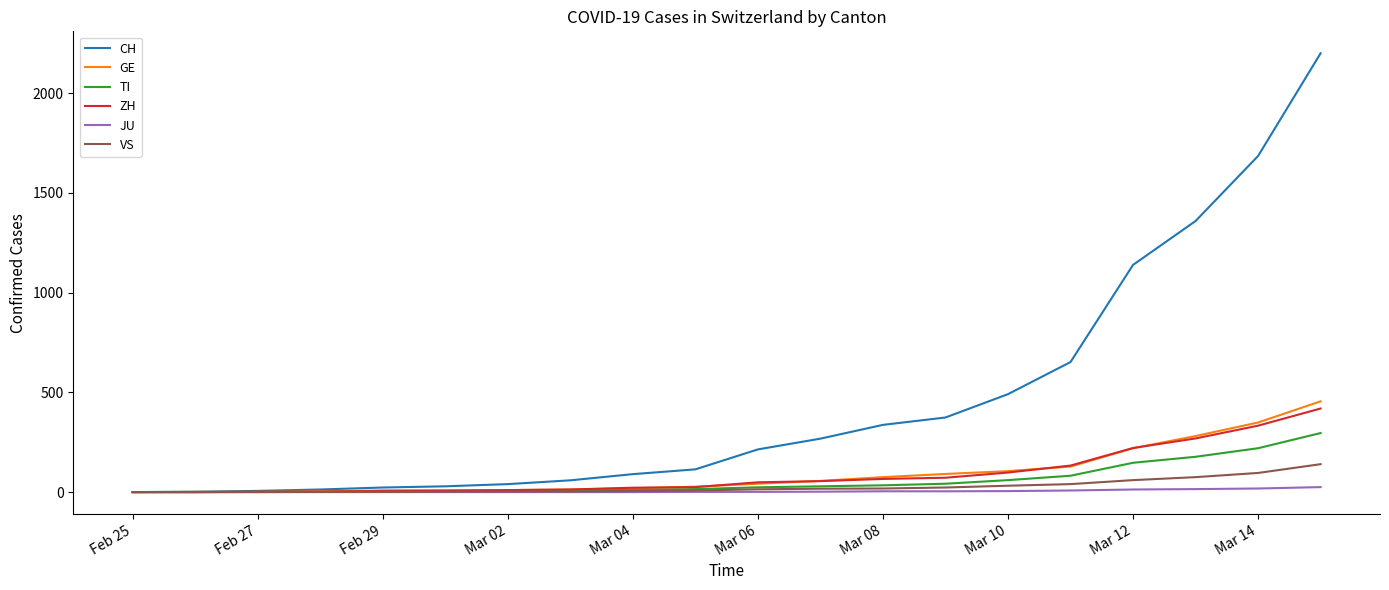

What are all the series names shown in the legend?

CH, GE, TI, ZH, JU, VS